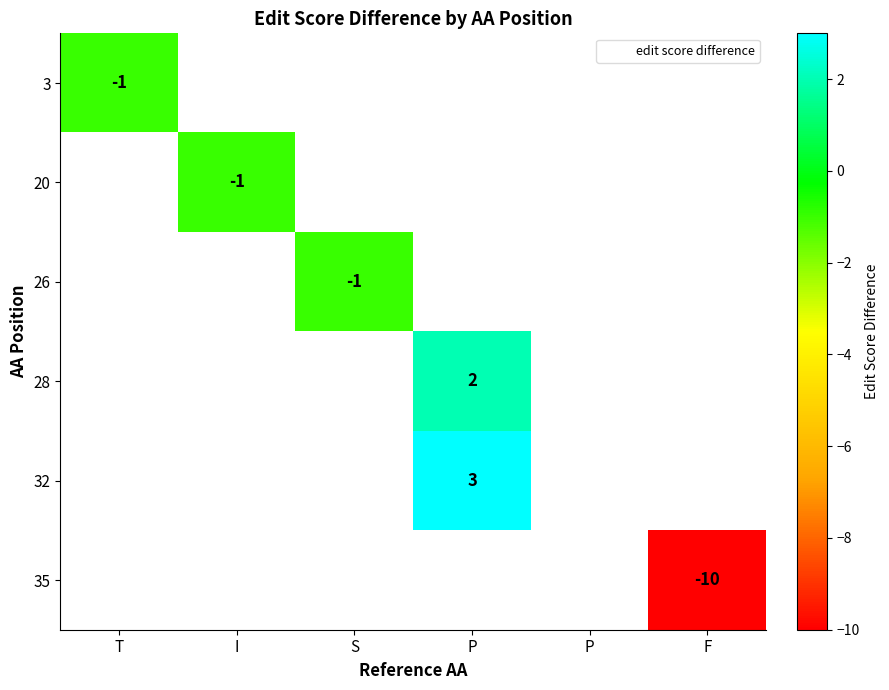

How many categories are shown in the chart?

6